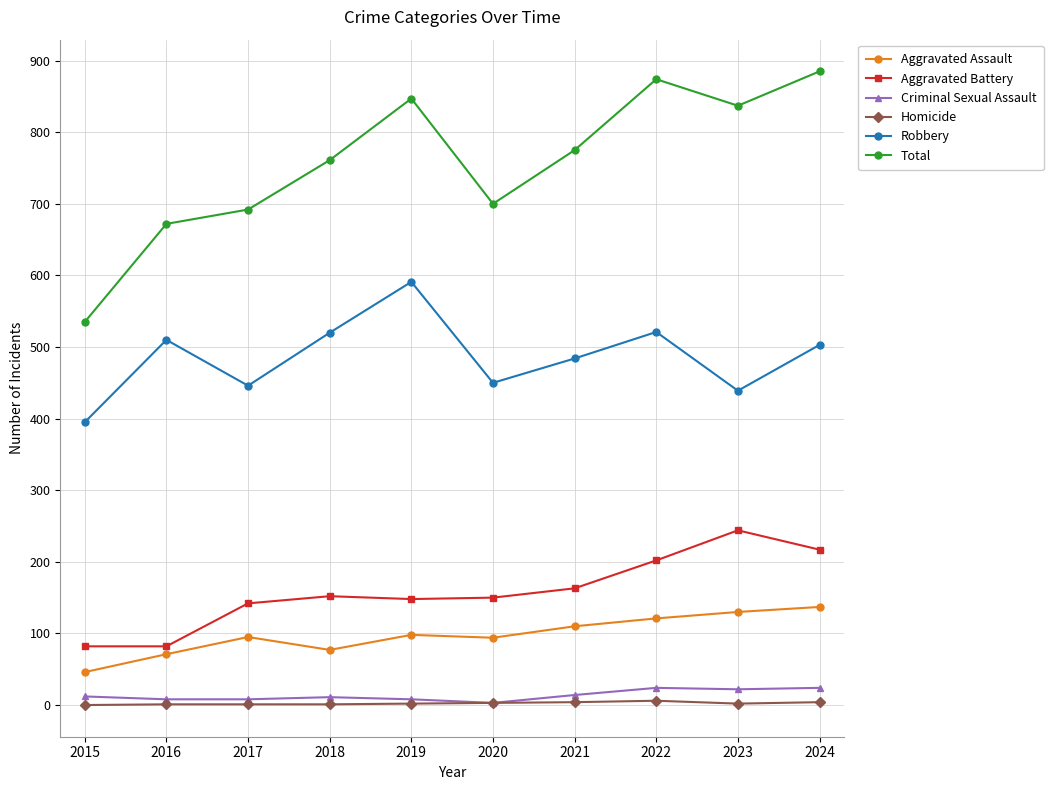

Between 2017 and 2022, which series saw the biggest shift?

Total